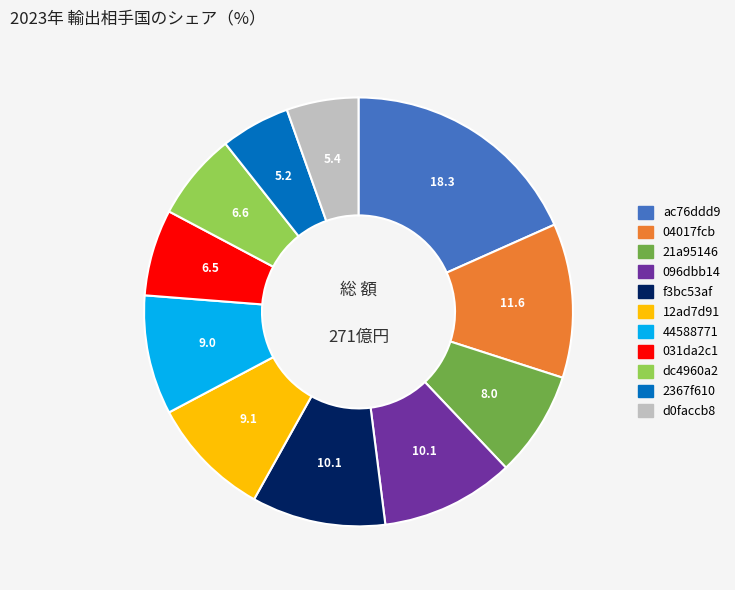

Which category has the biggest portion of the pie?

ac76ddd9